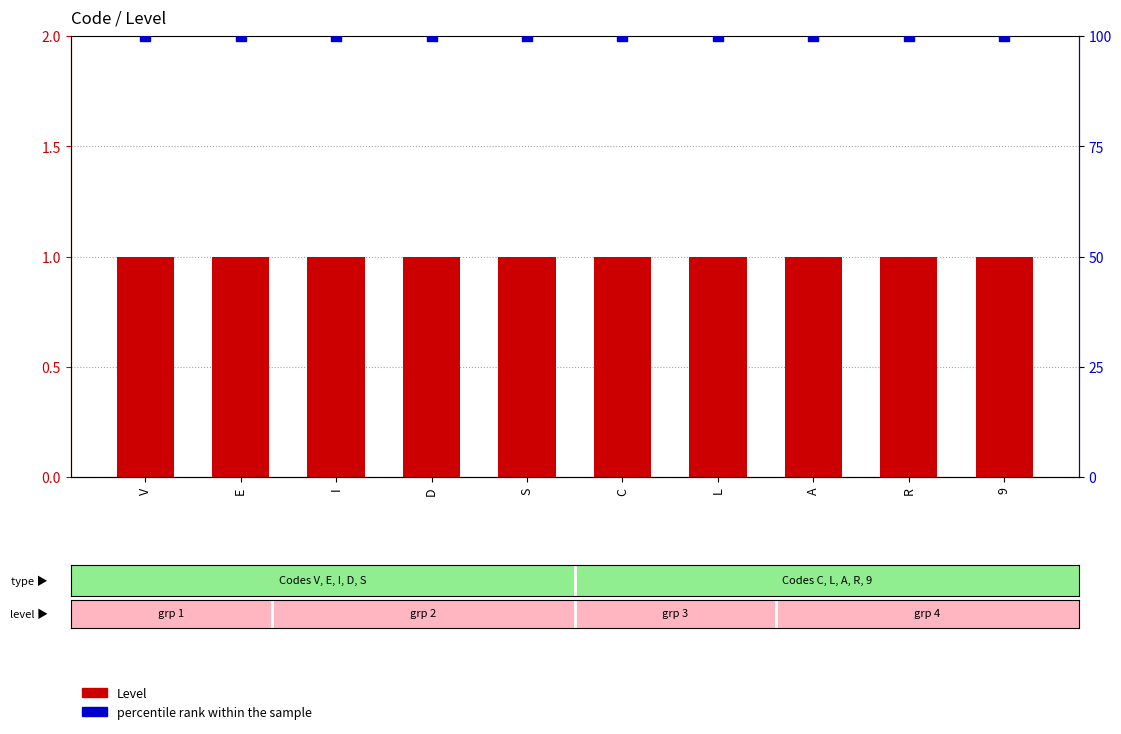

Is the value of percentile rank within the sample at R greater than the value of Level at E?

Yes